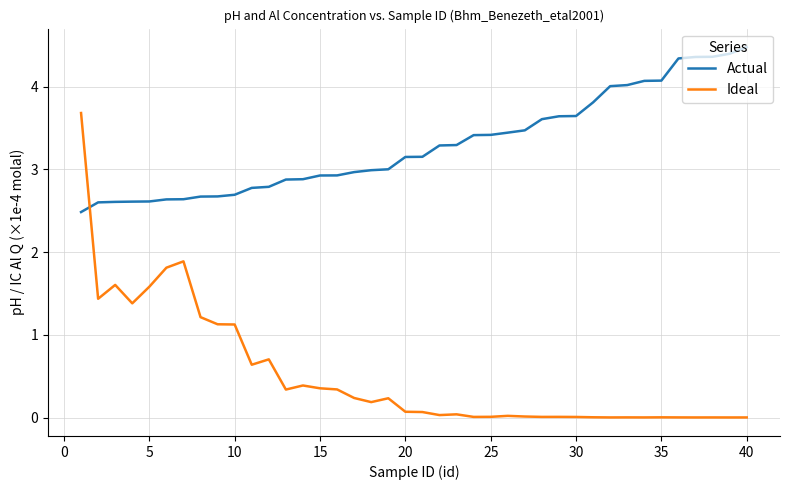

What is the difference between the second highest and minimum values in the Actual series?

1.9